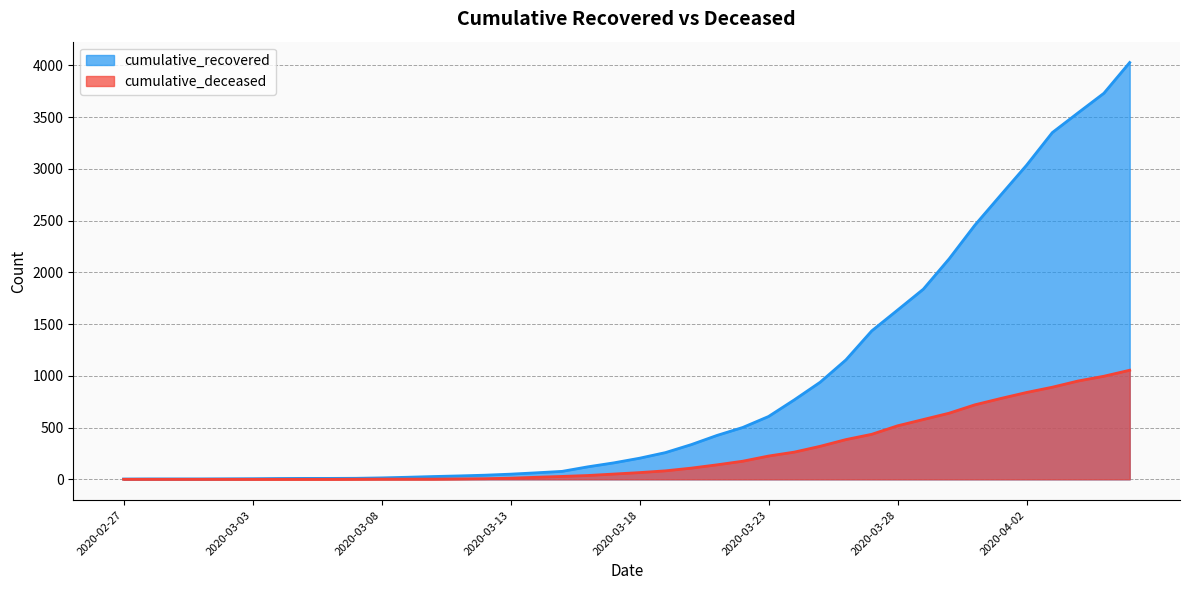

True or false: cumulative_deceased and cumulative_recovered intersect in this chart.

False